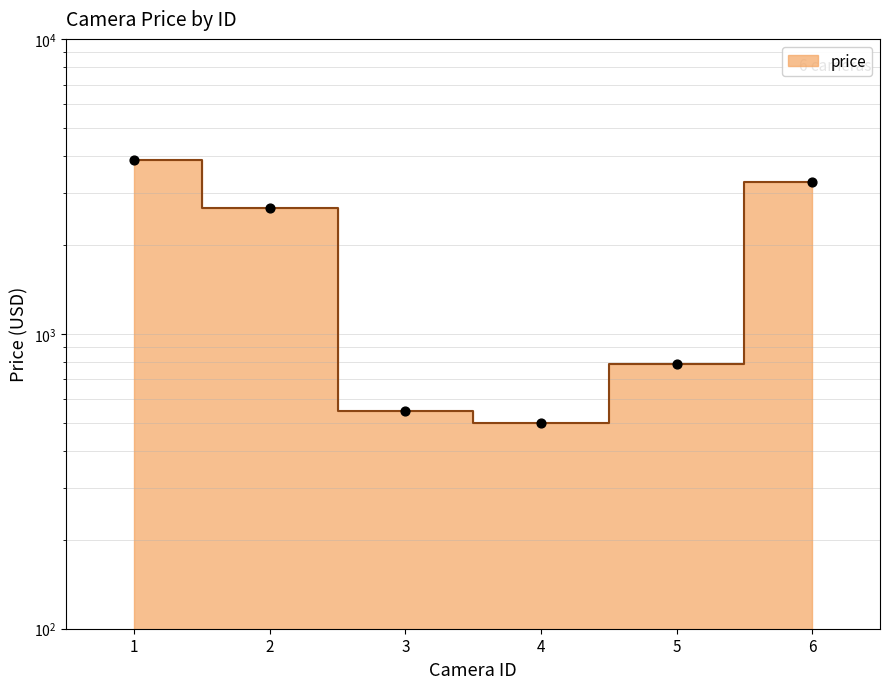

Between 6 and 4, which is larger?

6